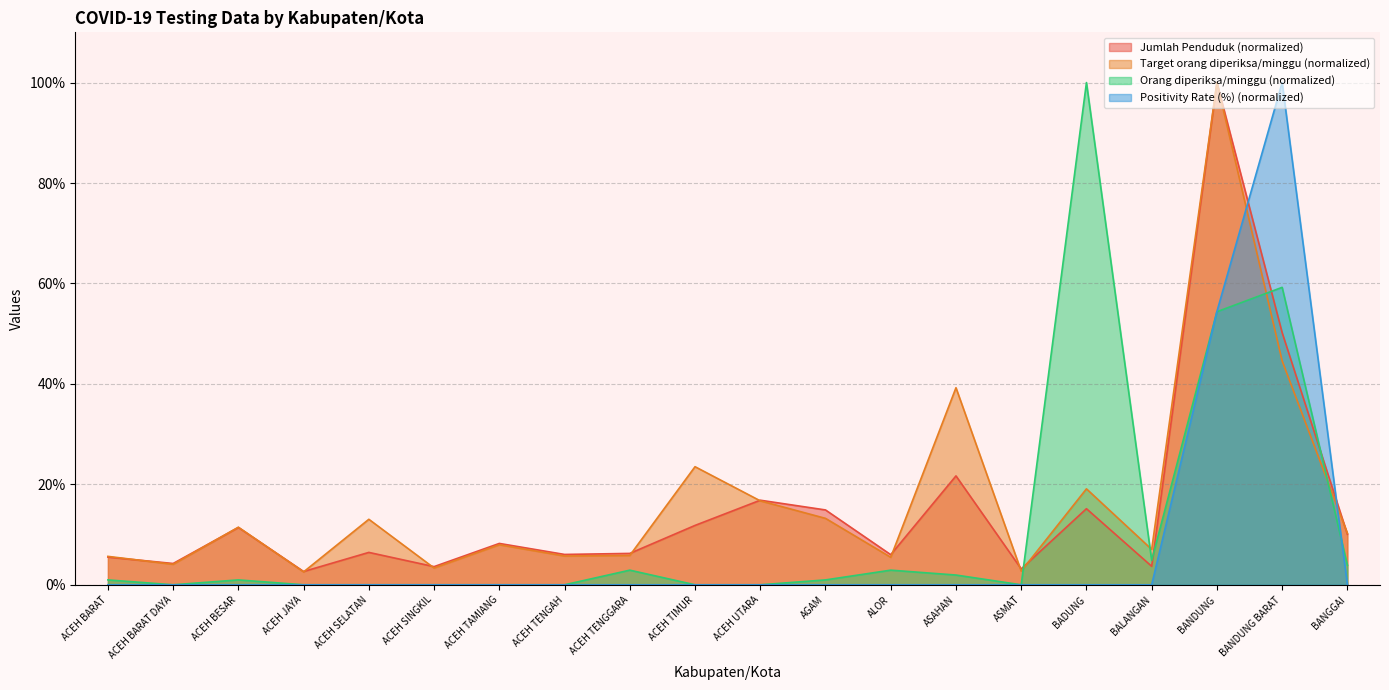

What is the highest value of the Orang diperiksa/minggu series?

100.0